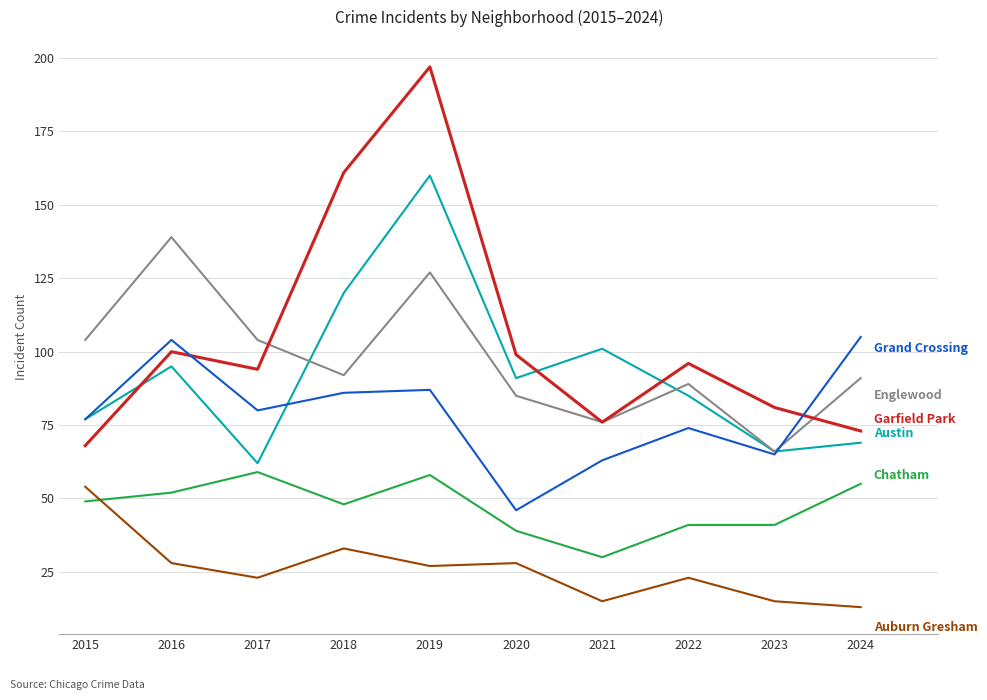

What is the total value across all series at 2024?

406